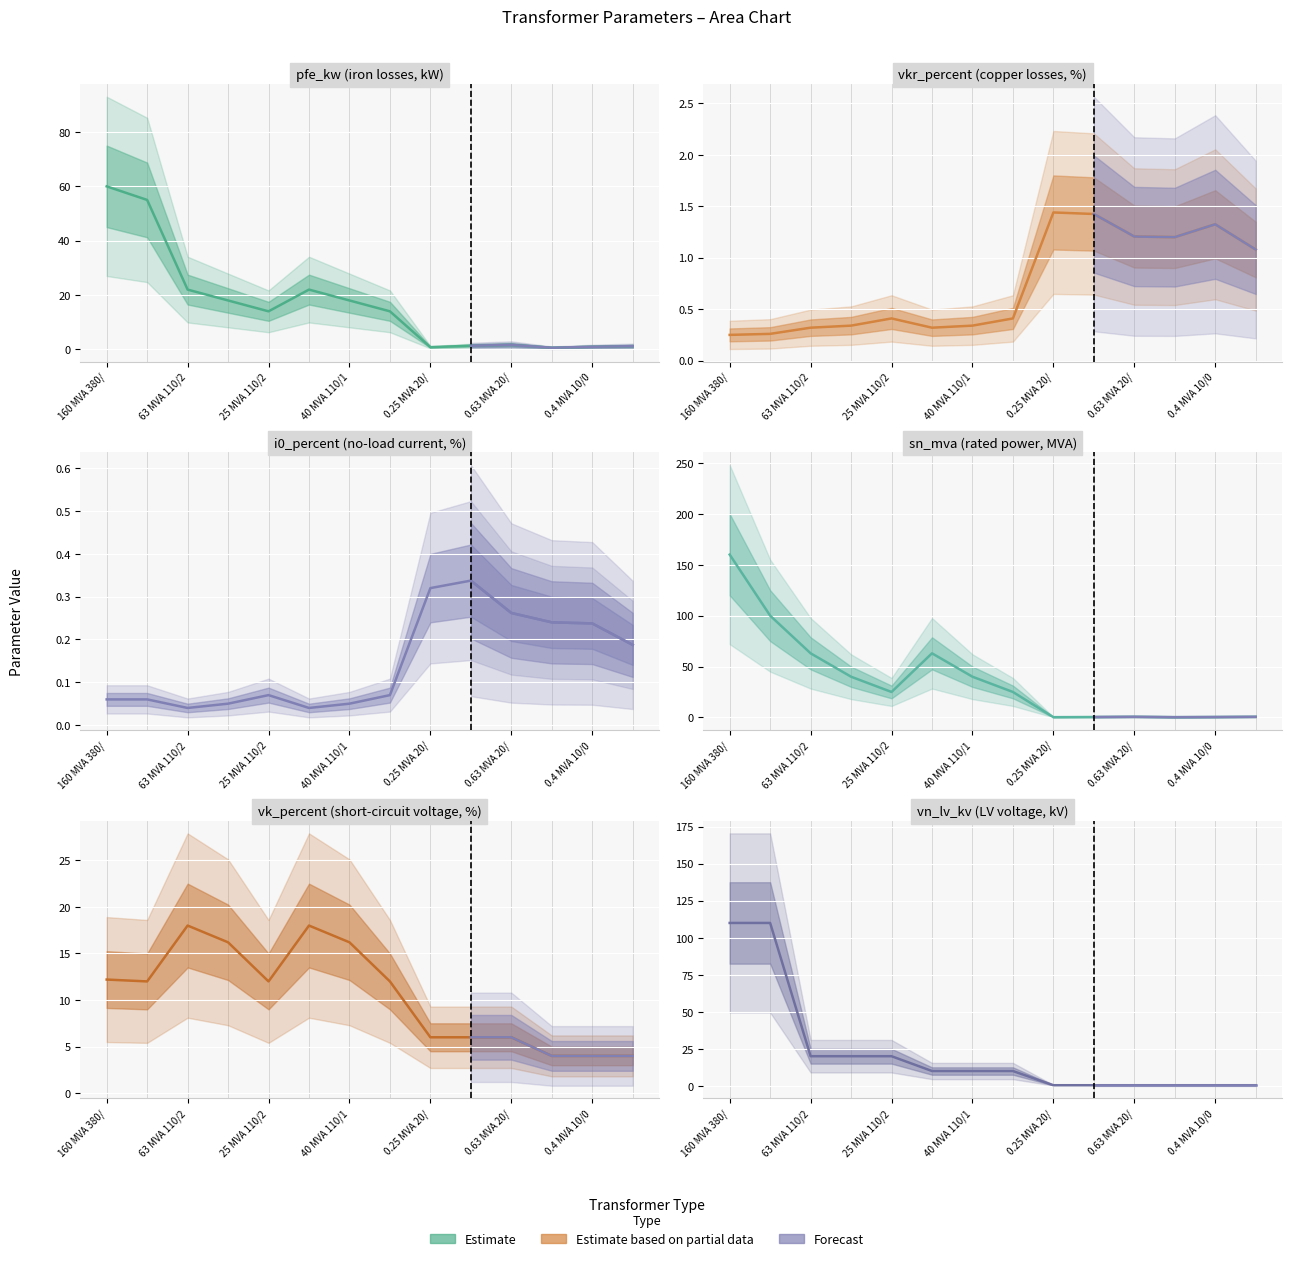

How many interior local valleys does the sn_mva series have?

3